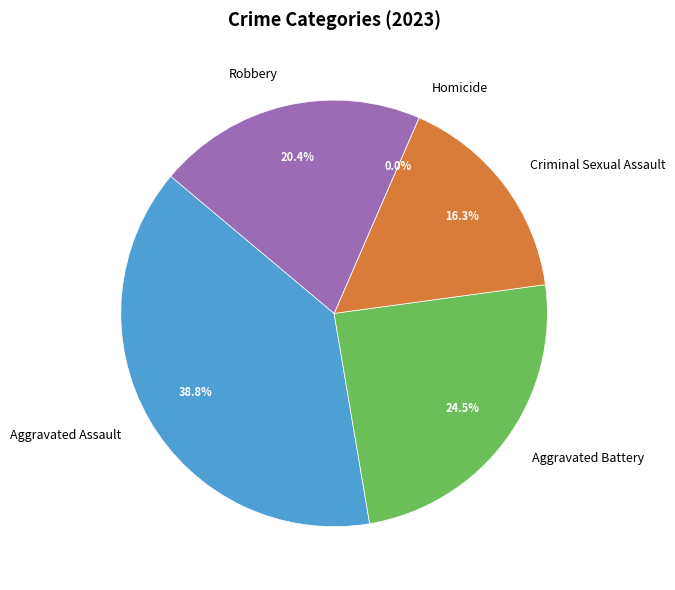

True or false: Aggravated Battery accounts for 24% of the total.

True